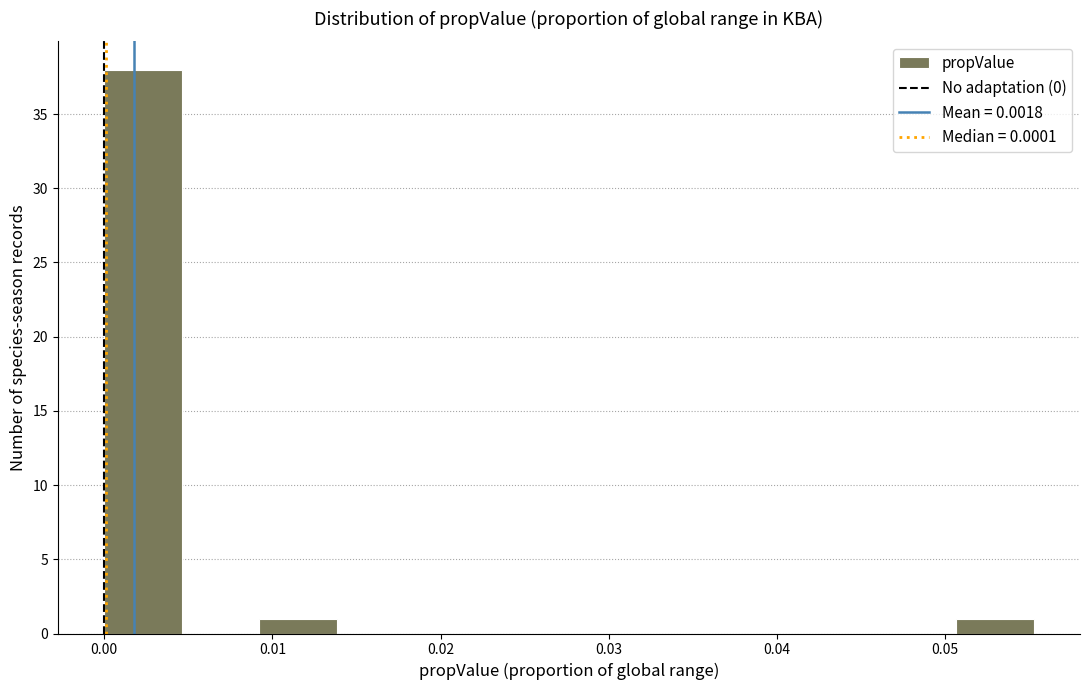

Reading left to right, transcribe this chart: for each bar, give the range it covers on the x-axis and its height. Neither the bar edges nor the heights are printed on the chart, so give them approximately, as read against the axes.

0.000 to 0.005: 38
0.005 to 0.009: 0
0.009 to 0.014: 1
0.014 to 0.018: 0
0.018 to 0.023: 0
0.023 to 0.028: 0
0.028 to 0.032: 0
0.032 to 0.037: 0
0.037 to 0.041: 0
0.041 to 0.046: 0
0.046 to 0.051: 0
0.051 to 0.055: 1